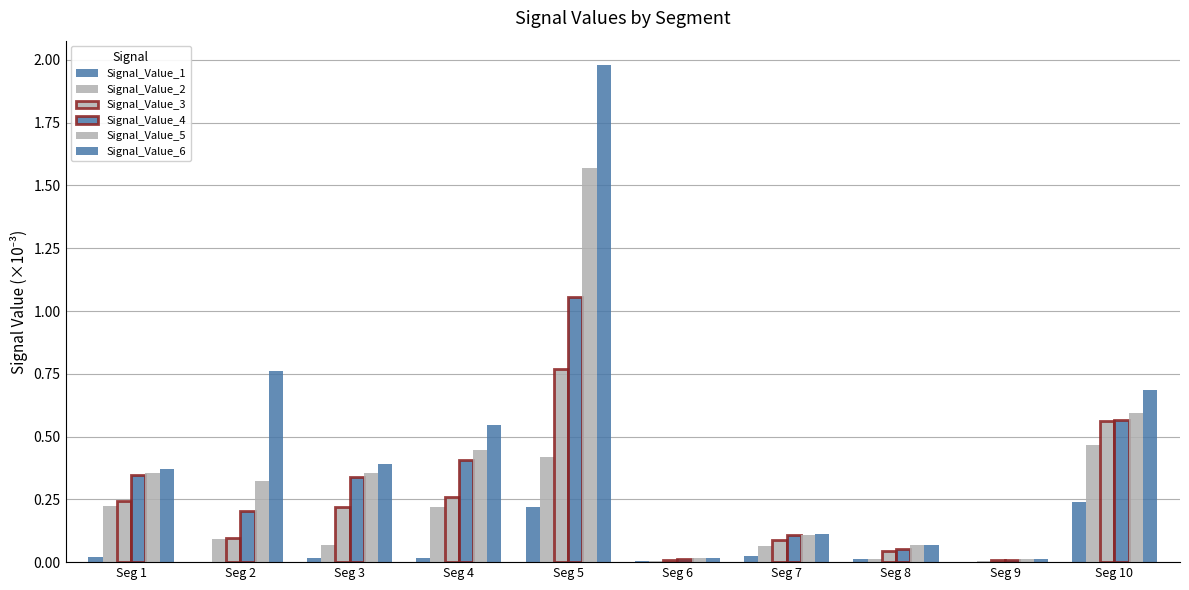

Between Seg 6 and Seg 8, which is larger?

Seg 8